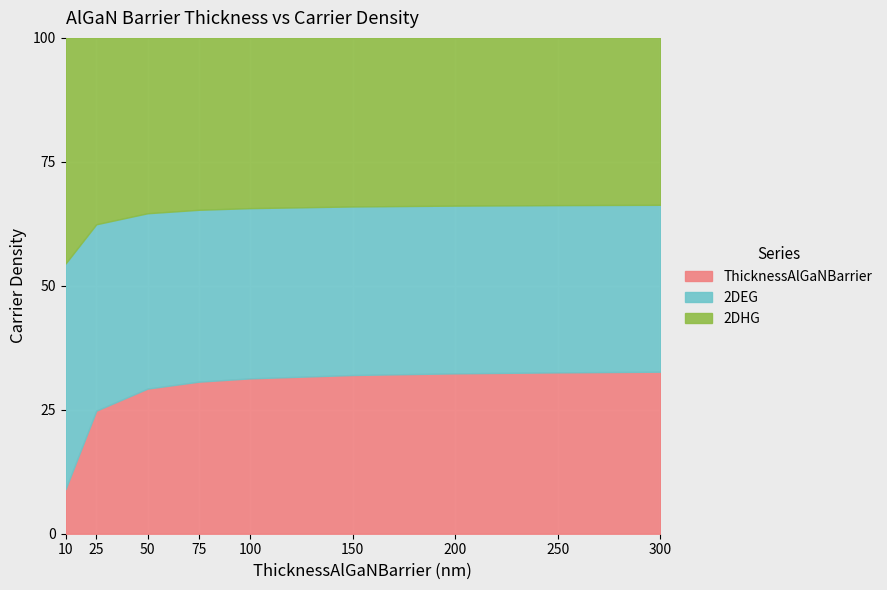

Where does the 2DEG series first go above 17475783000000?

10